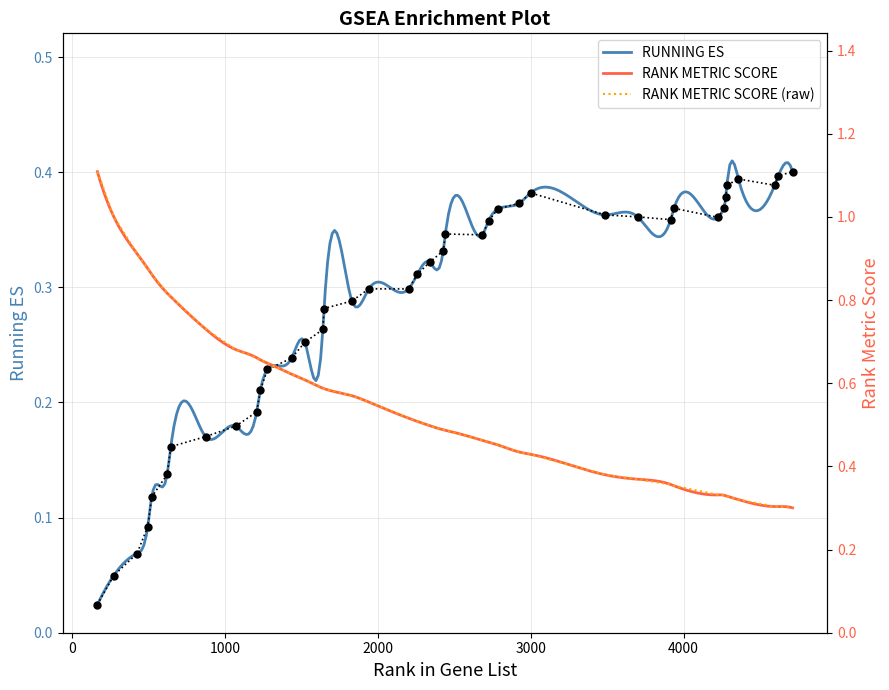

Which series has the largest range (max minus min)?

RANK METRIC SCORE